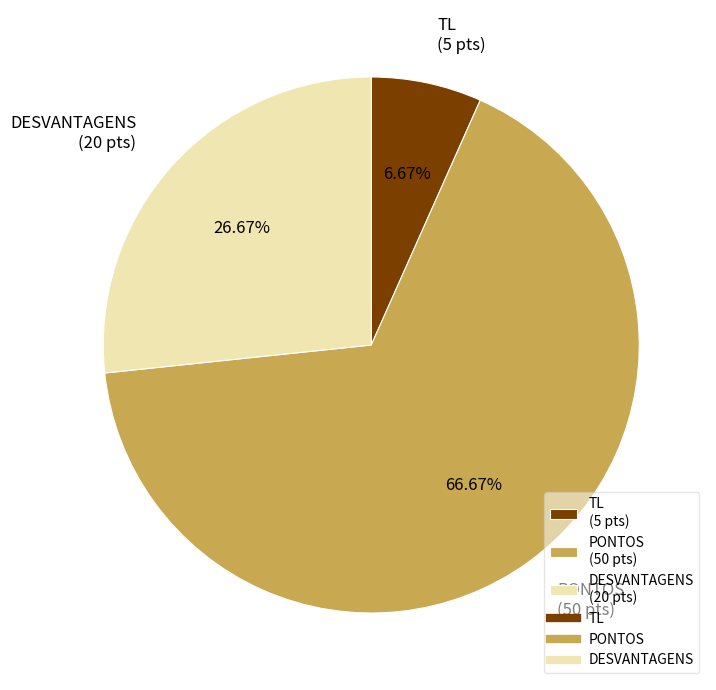

Does DESVANTAGENS account for over 50% of the chart?

No